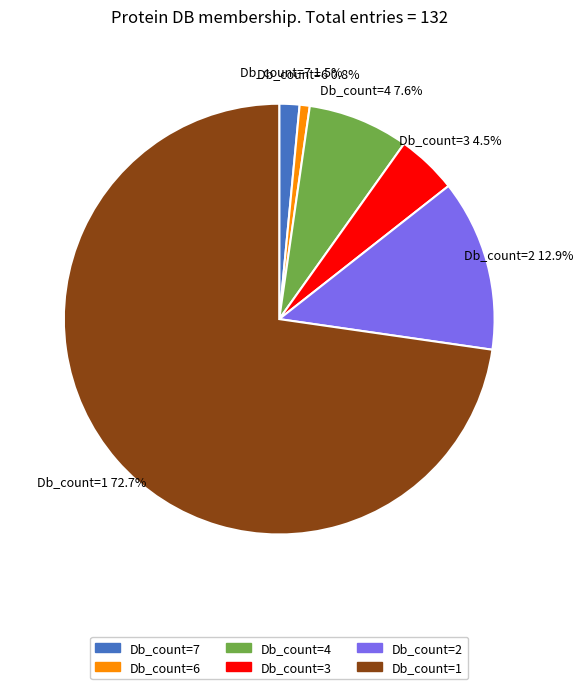

Is there any slice that represents more than half of the pie?

Yes